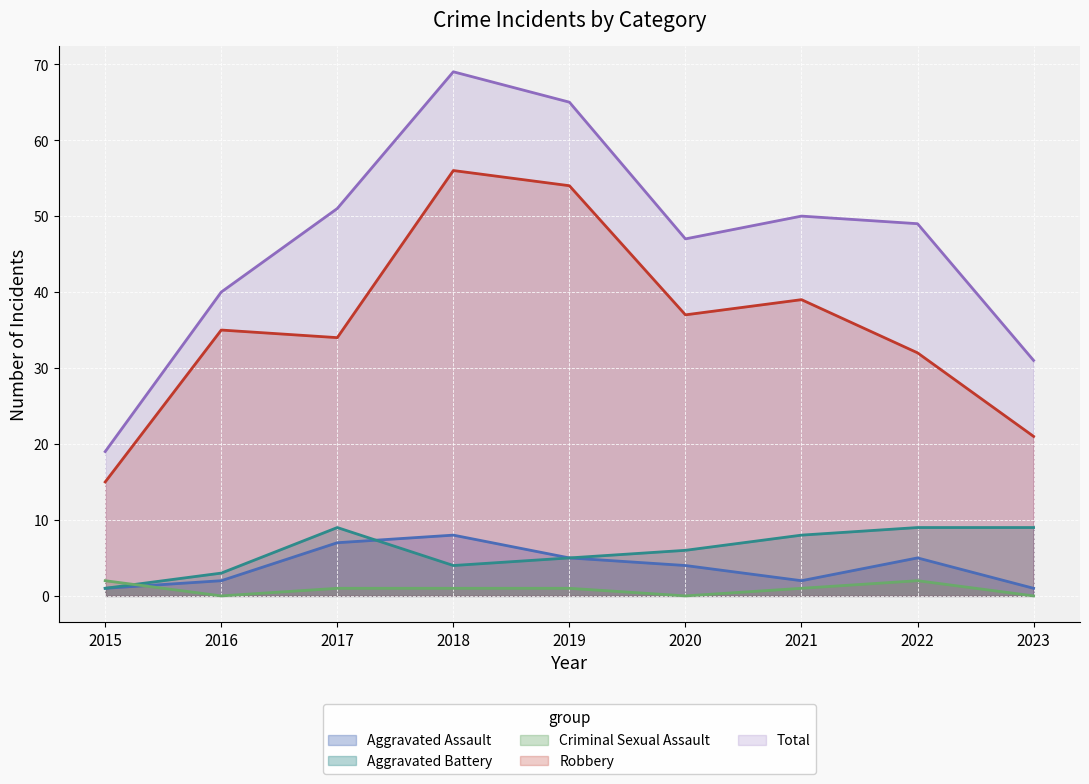

How many positive values does the Criminal Sexual Assault series have?

6